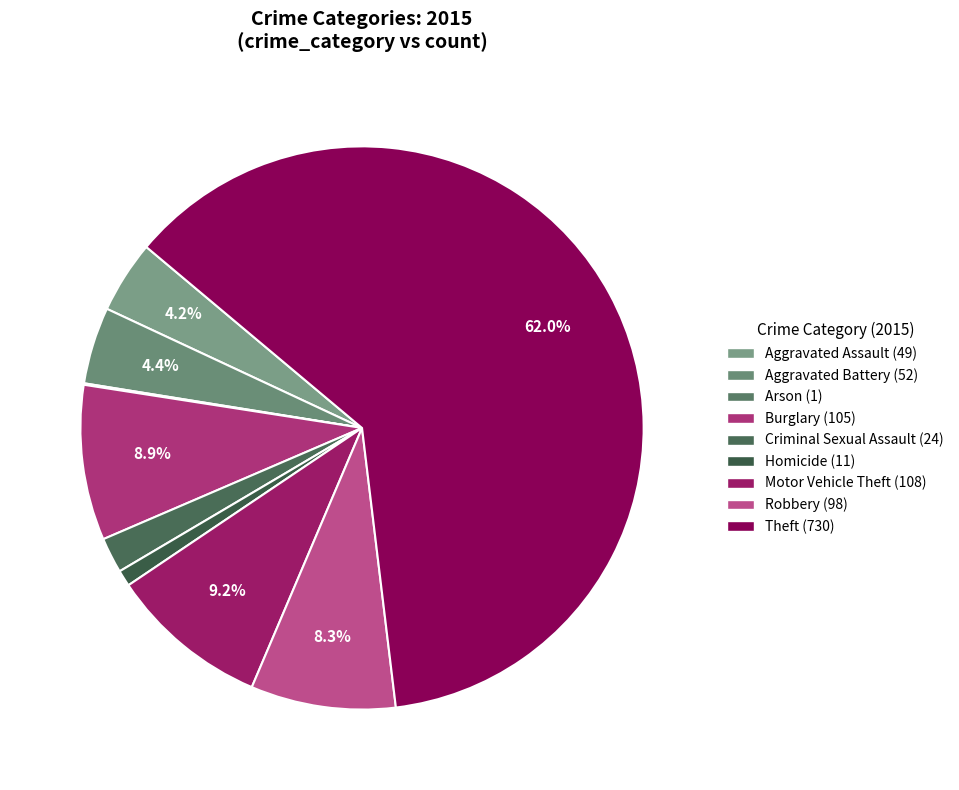

Which slice is the smallest?

Arson